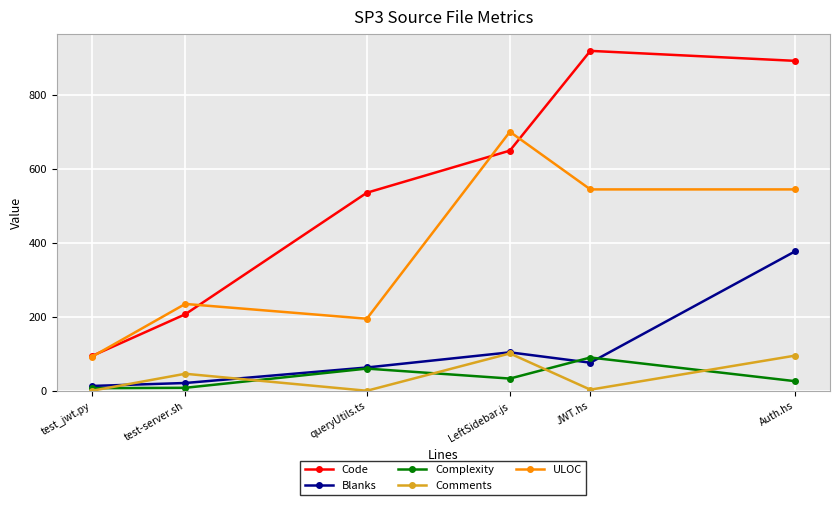

In Comments, how many points are lower than both neighbors (excluding endpoints)?

2